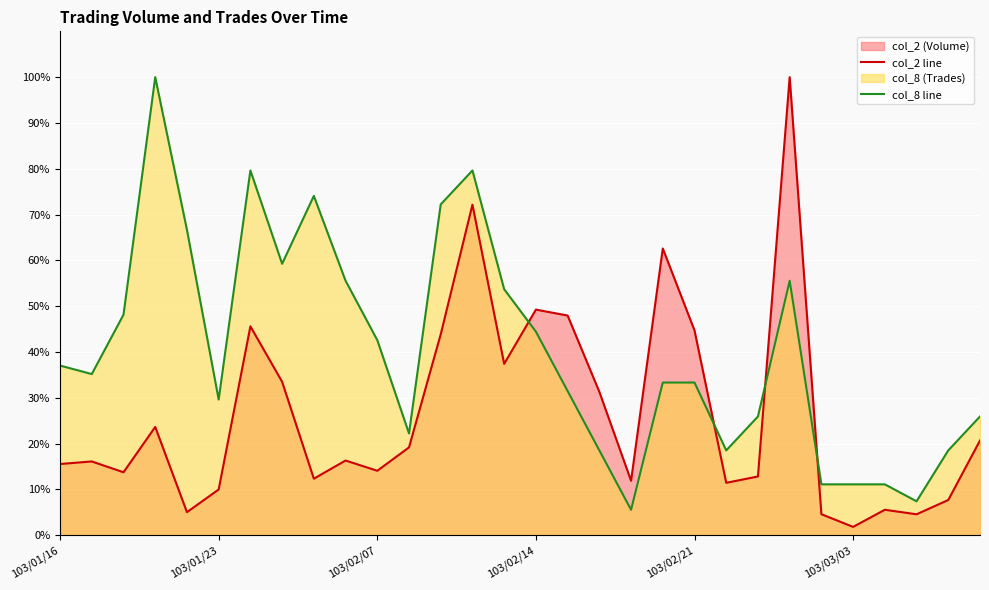

Reading right to left, transcribe all the data shown in this chart.

col_2 line: 20.7	7.7	4.6	5.6	1.8	4.6	100.0	12.8	11.4	44.7	62.6	11.9	31.3	48.0	49.3	37.4	72.2	43.9	19.2	14.1	16.3	12.3	33.5	45.6	10.0	5.0	23.6	13.7	16.1	15.6
col_8 line: 25.9	18.5	7.4	11.1	11.1	11.1	55.6	25.9	18.5	33.3	33.3	5.6	18.5	31.5	44.4	53.7	79.6	72.2	22.2	42.6	55.6	74.1	59.3	79.6	29.6	66.7	100.0	48.1	35.2	37.0